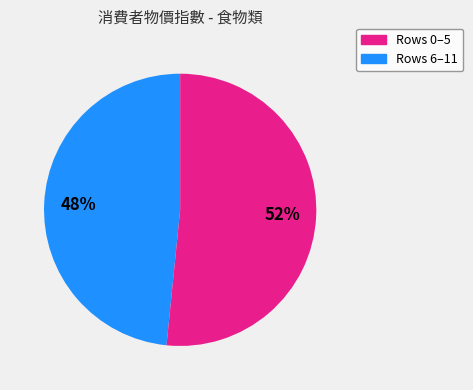

Is there a majority slice in this chart?

Yes